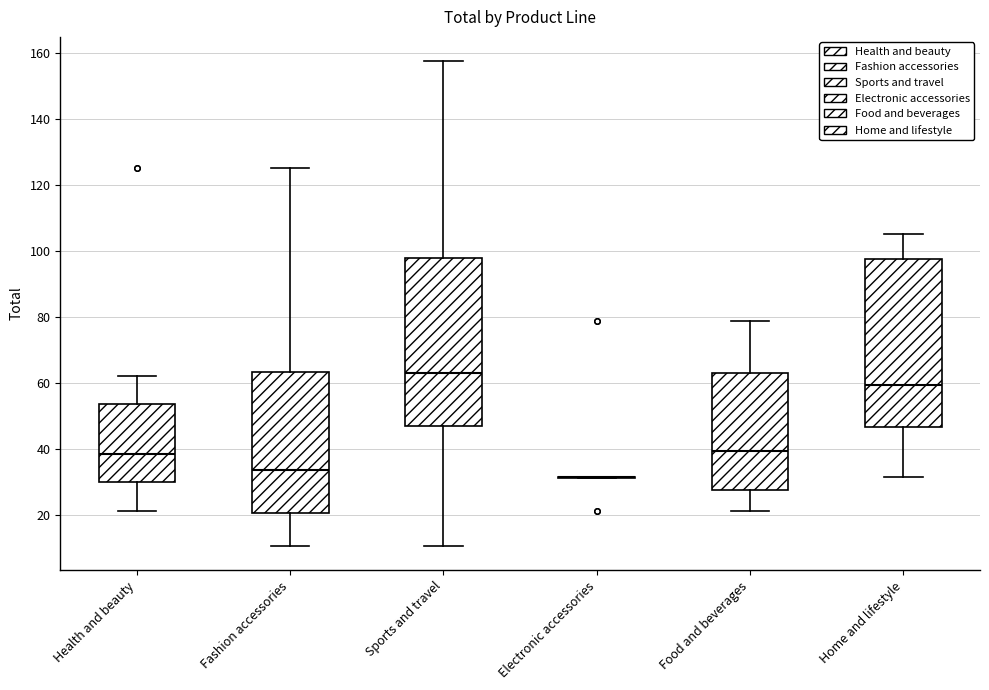

Reading left to right, read every box against the y-axis: the position of its median line, the range the box covers, and the ends of its whiskers. The values are not printed on the chart, so give them approximately, as read against the axis.

Health and beauty: median 38, box 30 to 54, whiskers 22 to 62
Fashion accessories: median 34, box 20 to 64, whiskers 10 to 126
Sports and travel: median 64, box 46 to 98, whiskers 10 to 158
Electronic accessories: box collapsed to a line at 32, whiskers 32 to 32
Food and beverages: median 40, box 28 to 64, whiskers 22 to 78
Home and lifestyle: median 60, box 46 to 98, whiskers 32 to 106